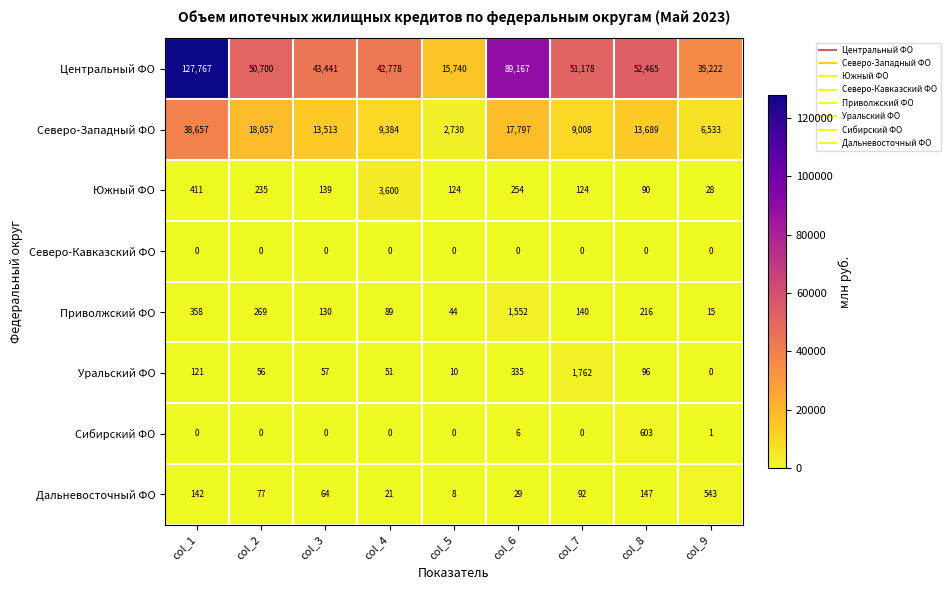

What is the total value across all series at col_6?

109140